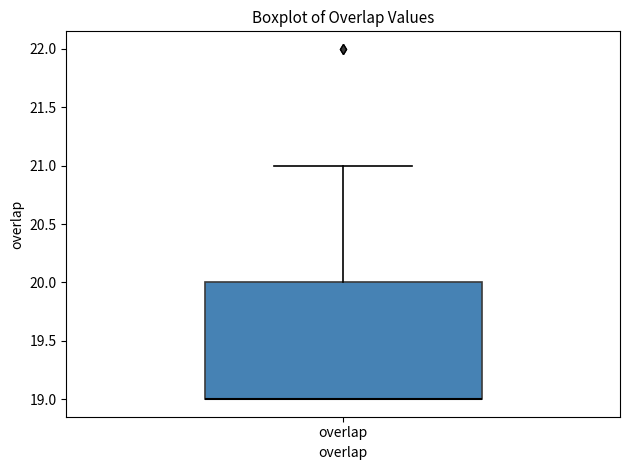

Read this box plot against the y-axis: the position of the median line, the range covered by the box, and the ends of both whiskers. The values are not printed on the chart, so give them approximately, as read against the axis.

median 19 (drawn on the box's lower edge), box 19 to 20, whiskers 19 to 21